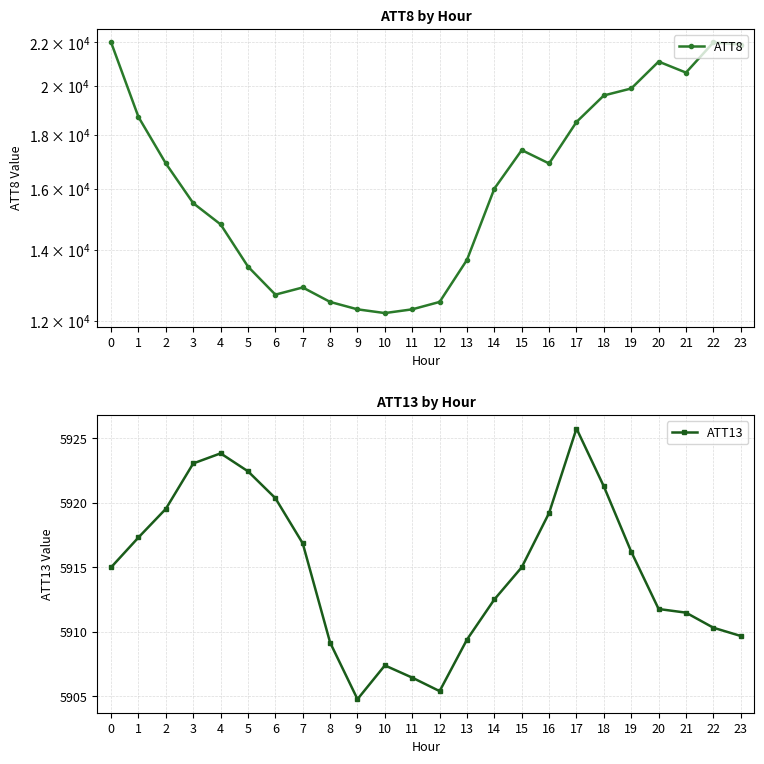

At which label does ATT8 reach its minimum?

10